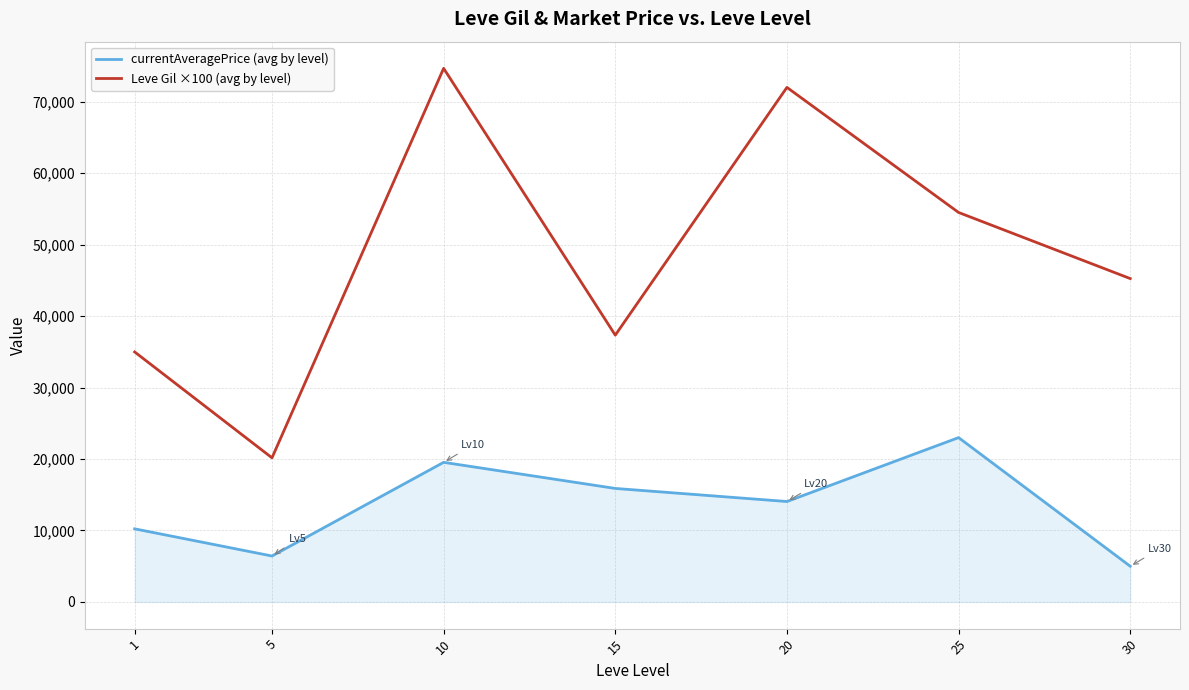

True or false: currentAveragePrice (avg by level) has a value of 19536.7 at 10.

True